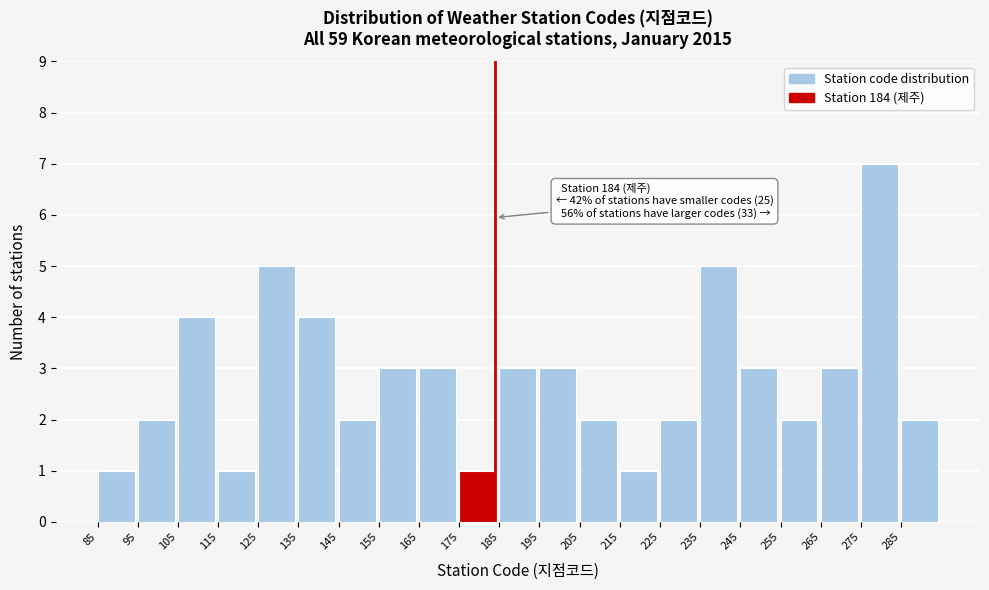

Which range on the x-axis has the tallest bar?

275 to 285